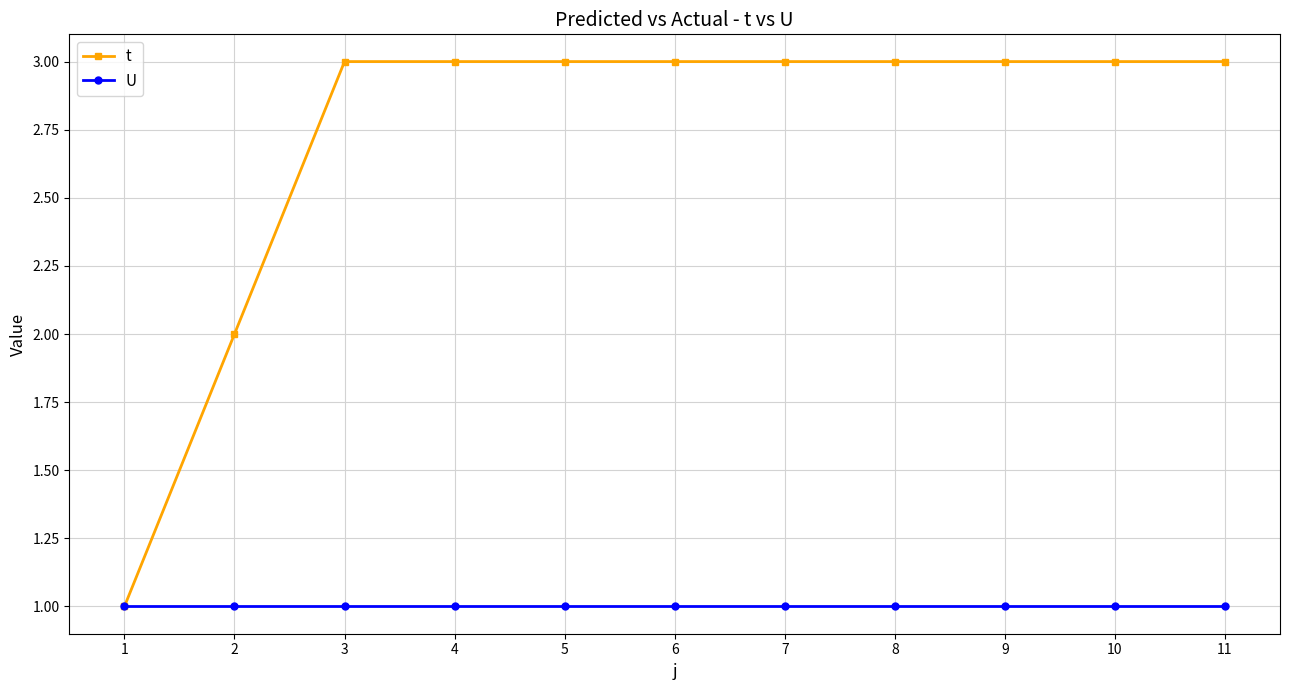

What is the approximate value of t at 5?

3